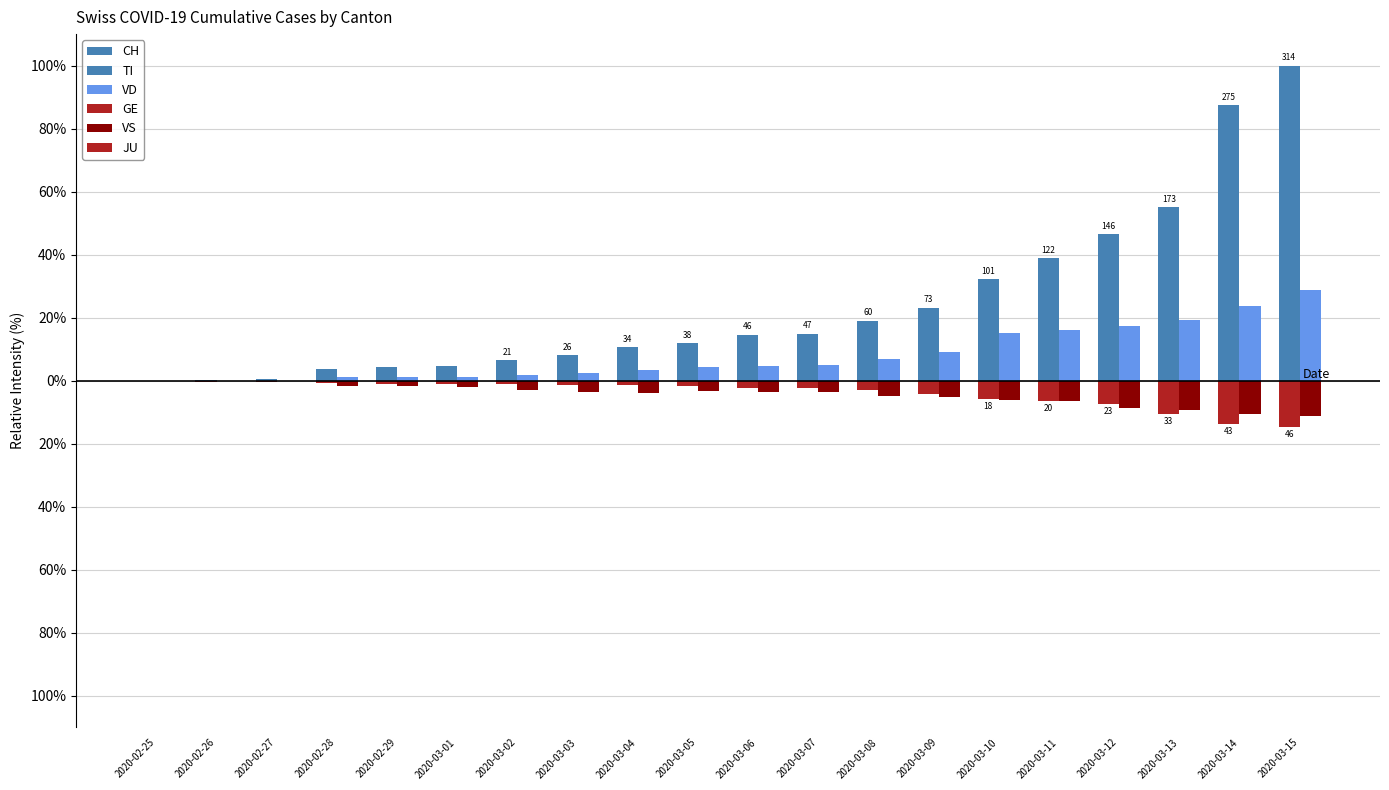

Does the chart contain stacked bars?

No